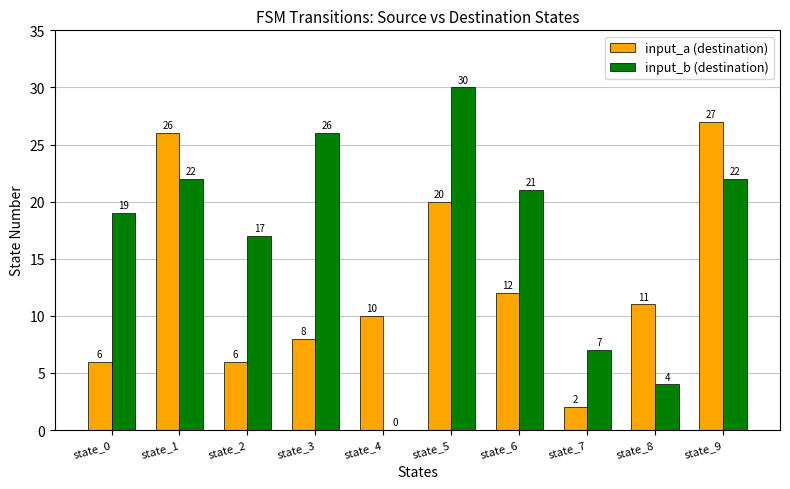

At which label does input_a (destination) reach its peak?

state_9